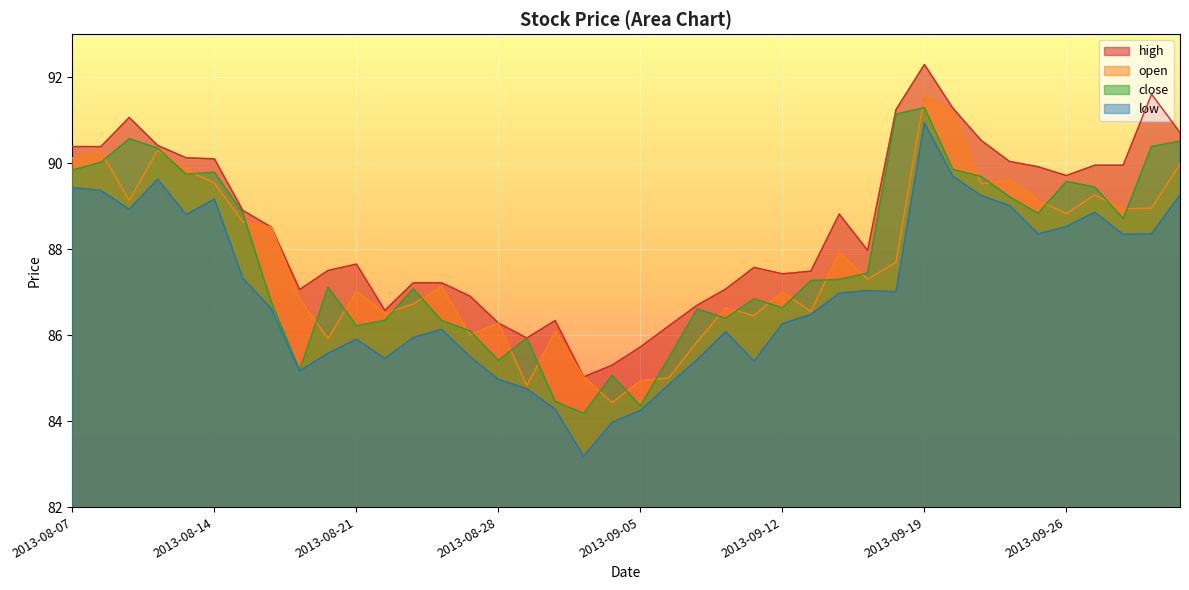

At 2013-09-09, list the series in order from largest to smallest.

high, close, open, low